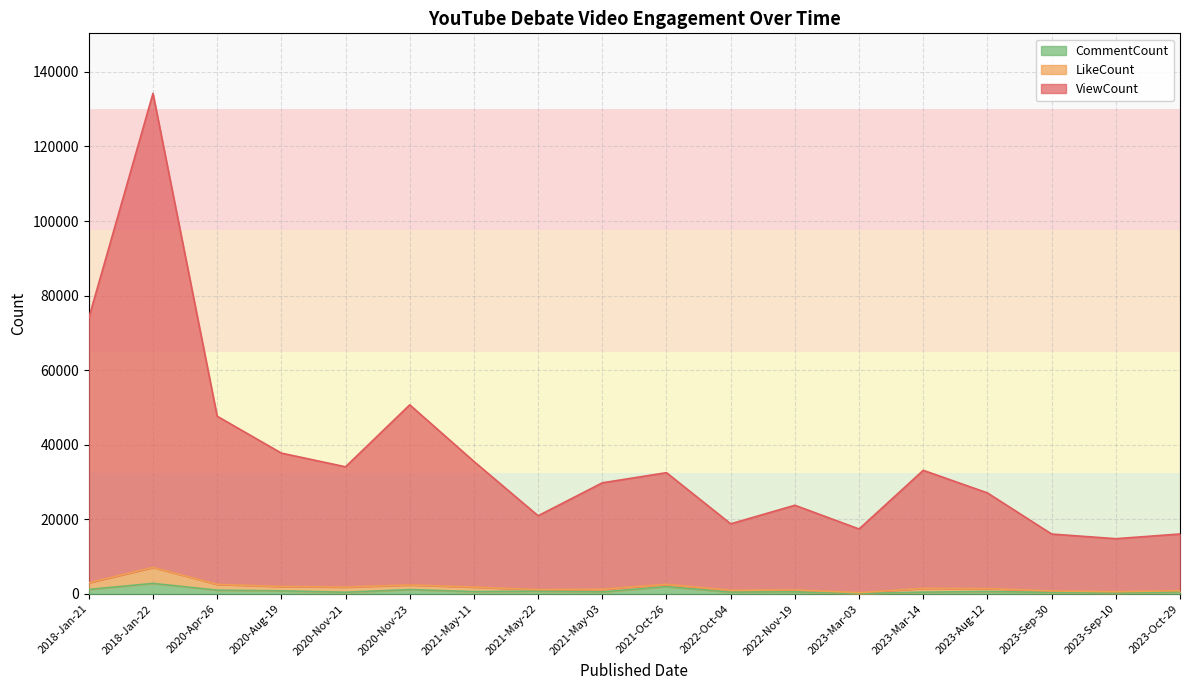

True or false: ViewCount has a value of 14823 at 2023-Sep-10.

True